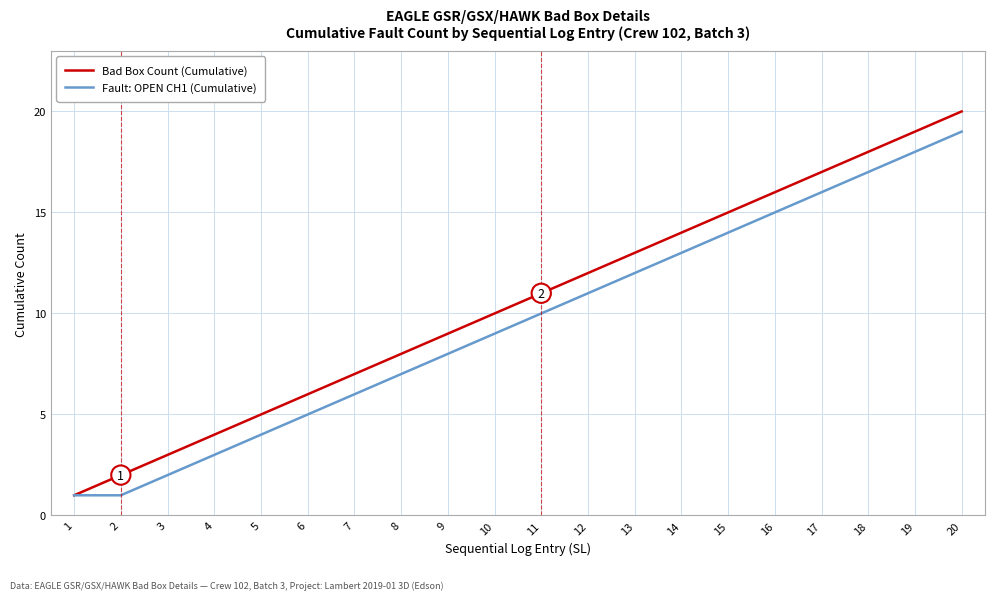

How many values in the Bad Box Count (Cumulative) series are below 11?

10